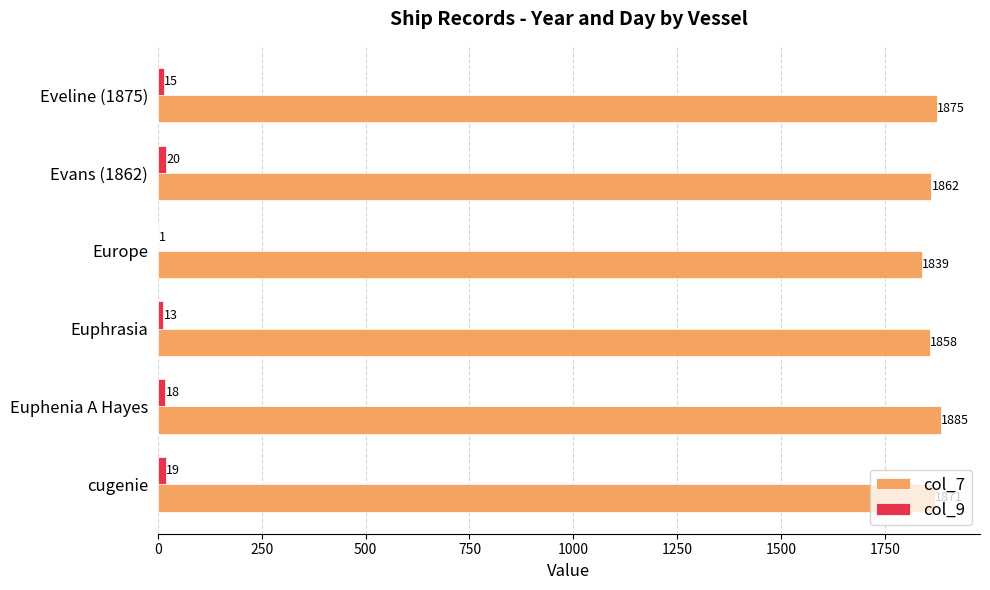

Which category has the highest value in the col_9 series?

Evans (1862)